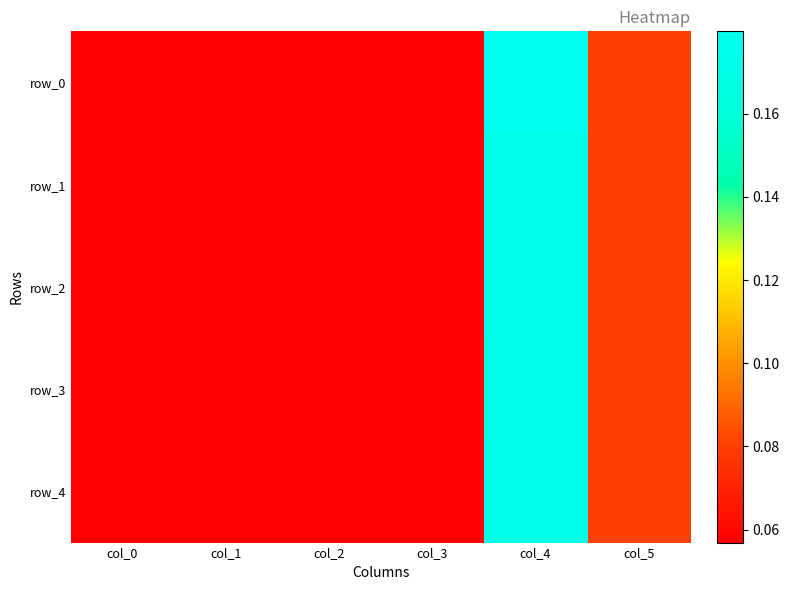

What is the sum of all row_4 values?

0.5